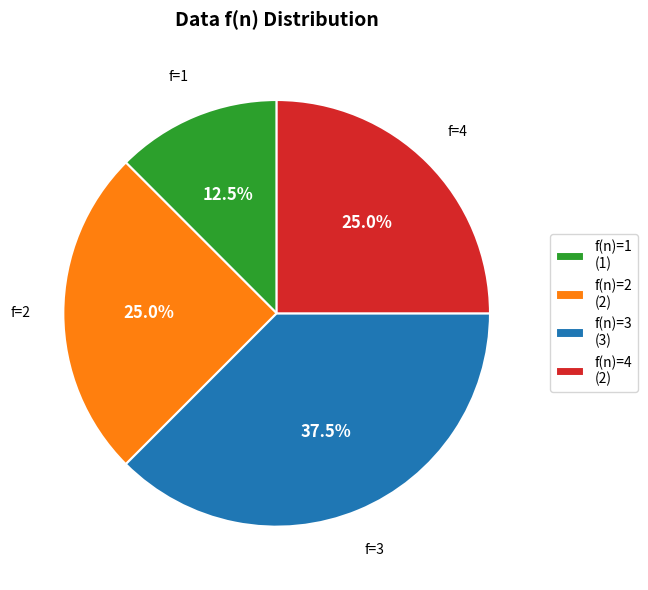

Is there any slice that represents more than half of the pie?

No